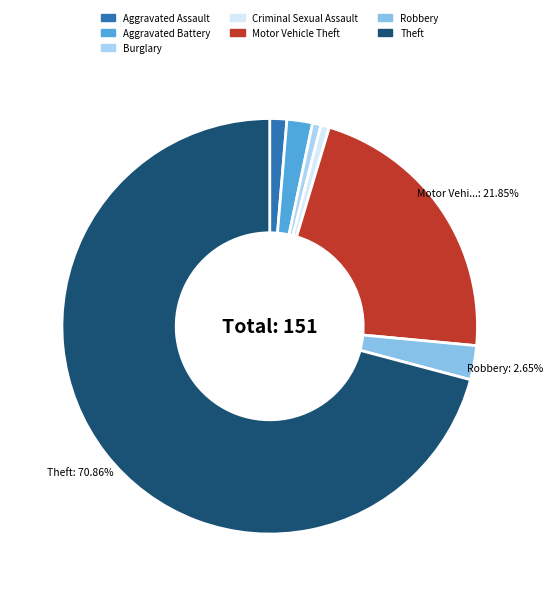

What is the largest slice in the pie chart?

Theft